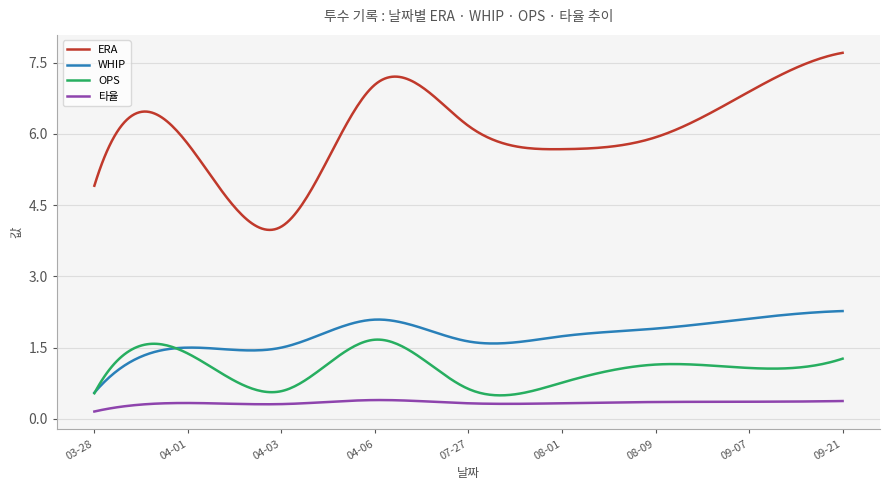

True or false: WHIP has more than 0 interior local peaks.

True